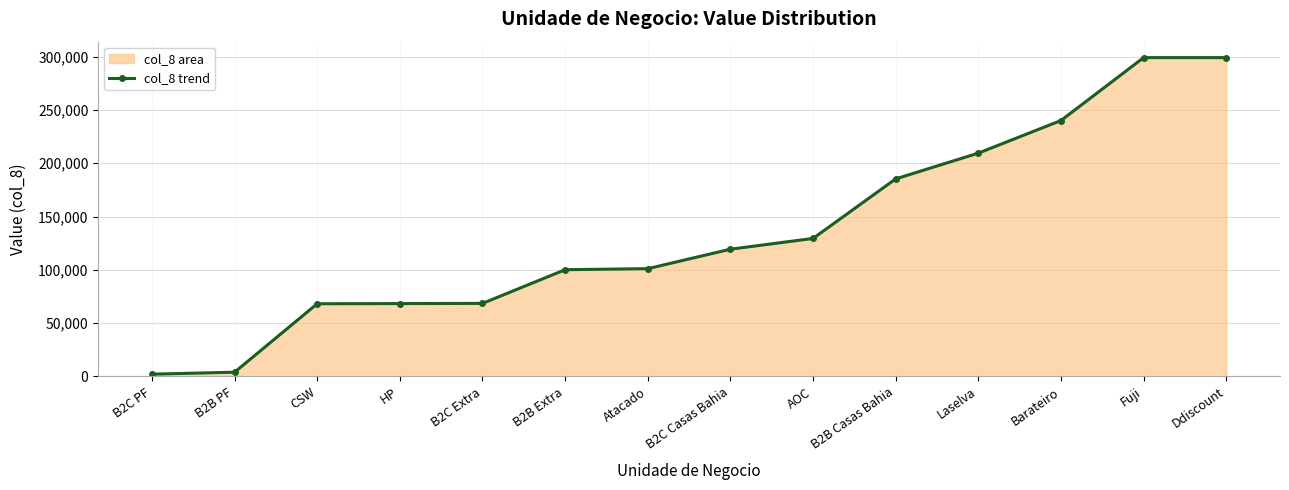

What is the sum of the values at AOC and Fuji?

428468